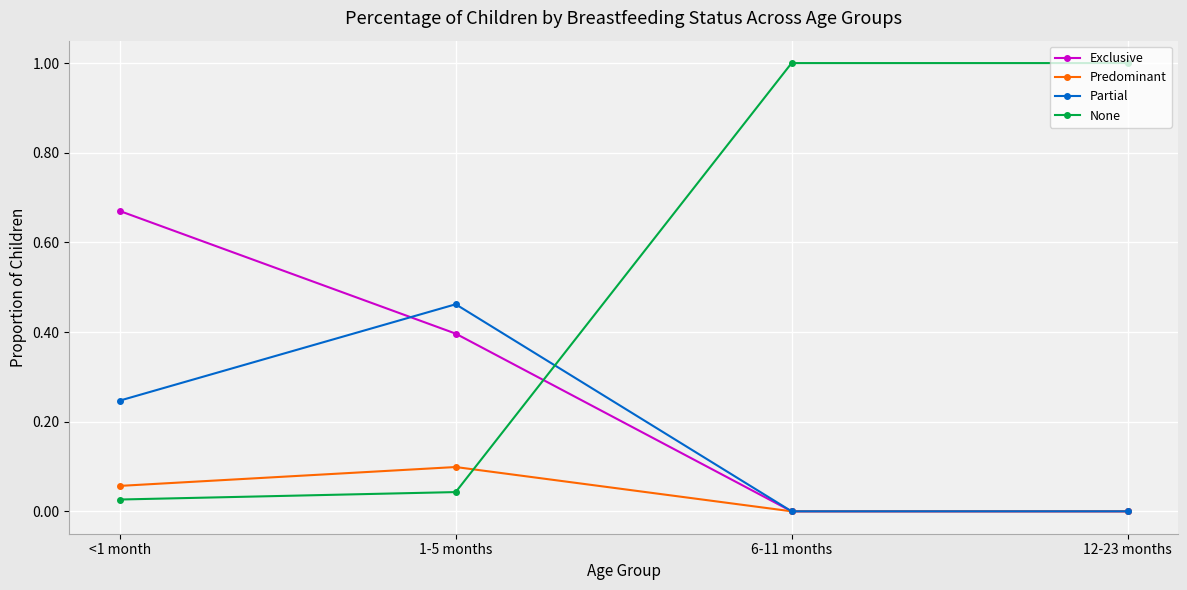

What is the maximum value for None?

1.0